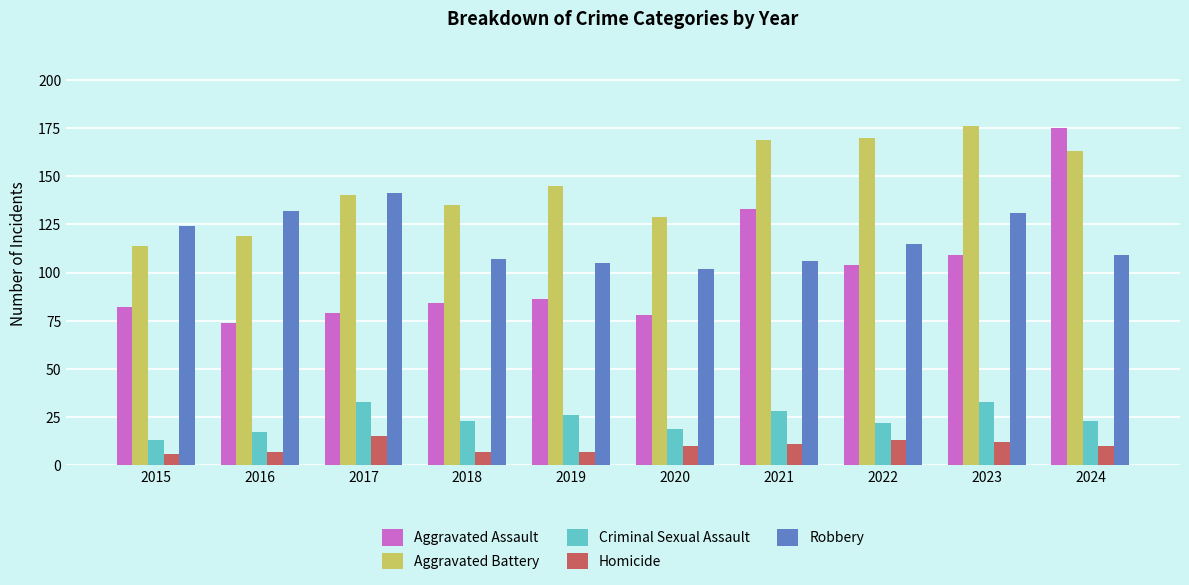

At 2021, list the series in order from smallest to largest.

Homicide, Criminal Sexual Assault, Robbery, Aggravated Assault, Aggravated Battery